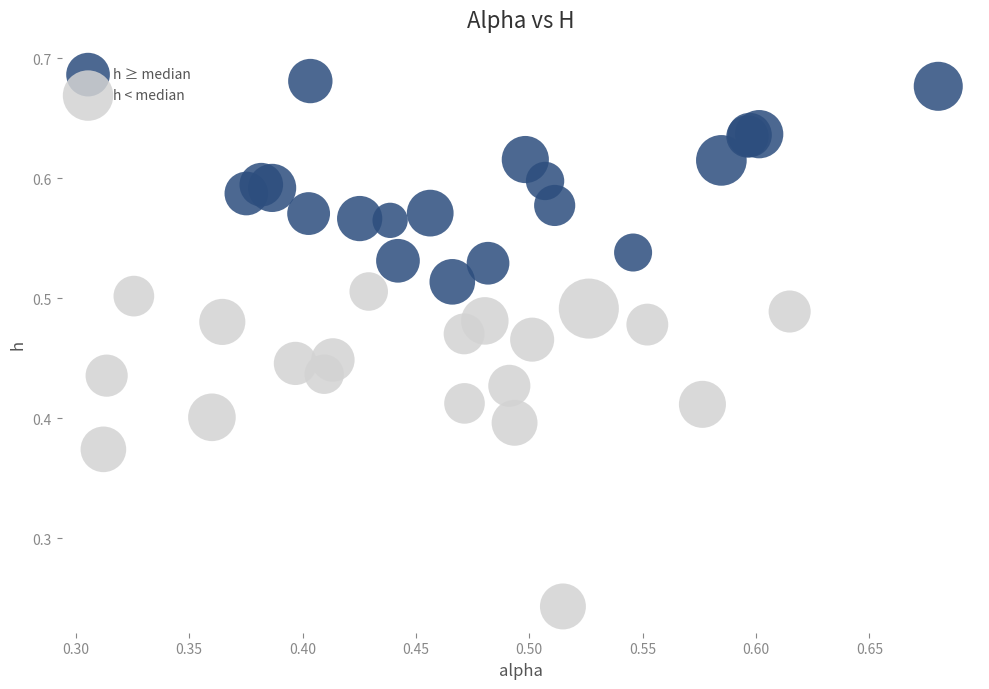

Which series reaches the maximum Y coordinate?

h ≥ median